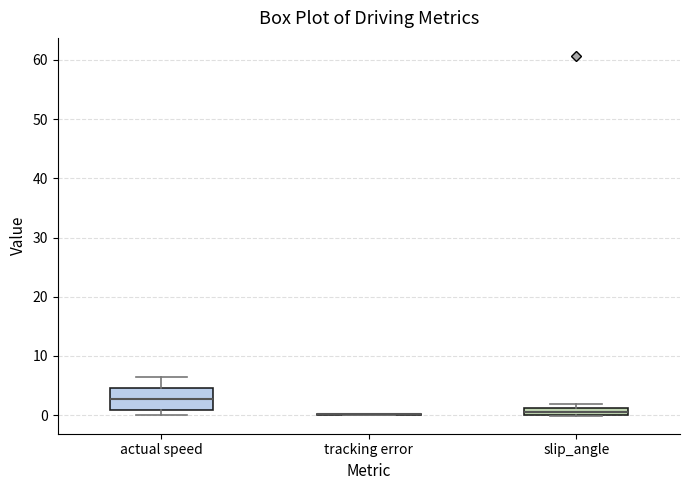

Which box is the tallest, from its lower edge to its upper edge?

actual speed